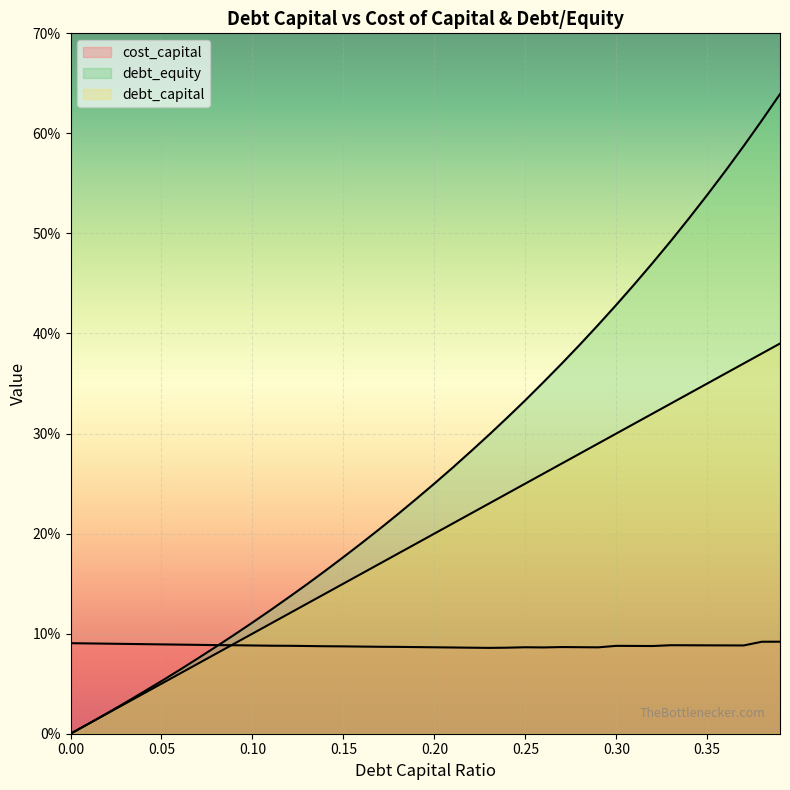

How many intersections are there between cost_capital and debt_capital?

1